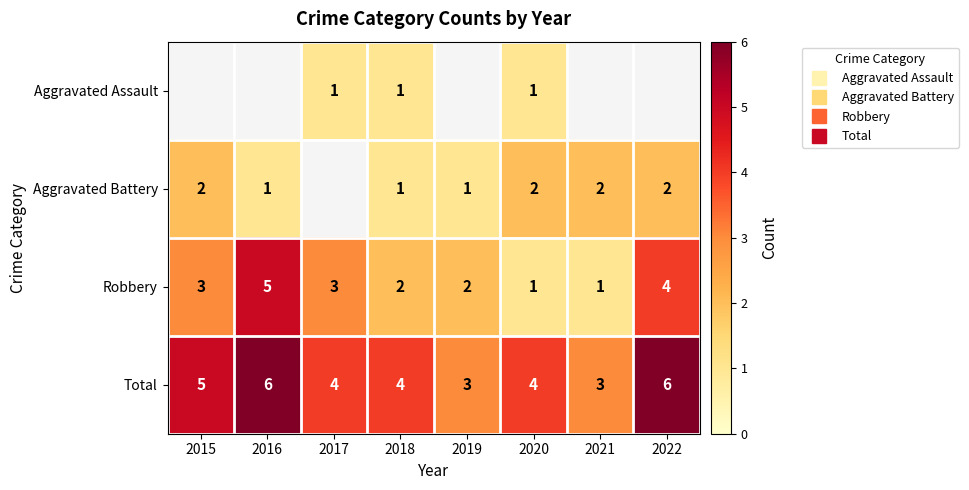

Which series has the largest total across all categories?

Total